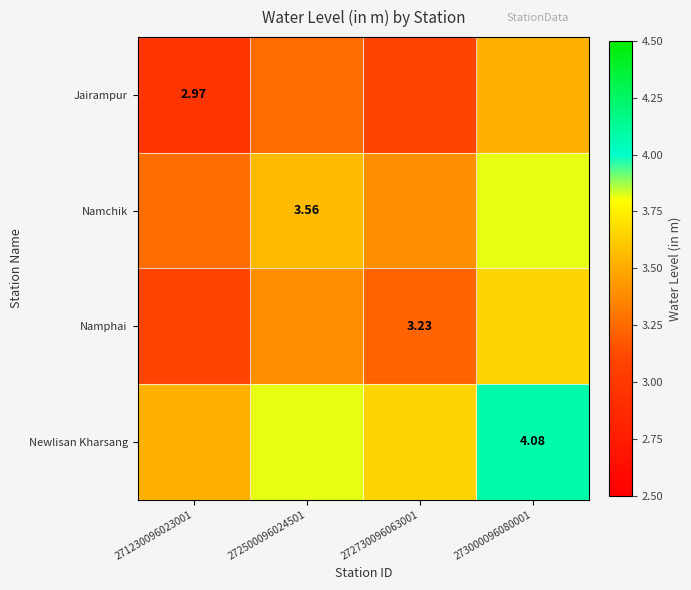

At which label is Namchik closest to 3?

271230096023001